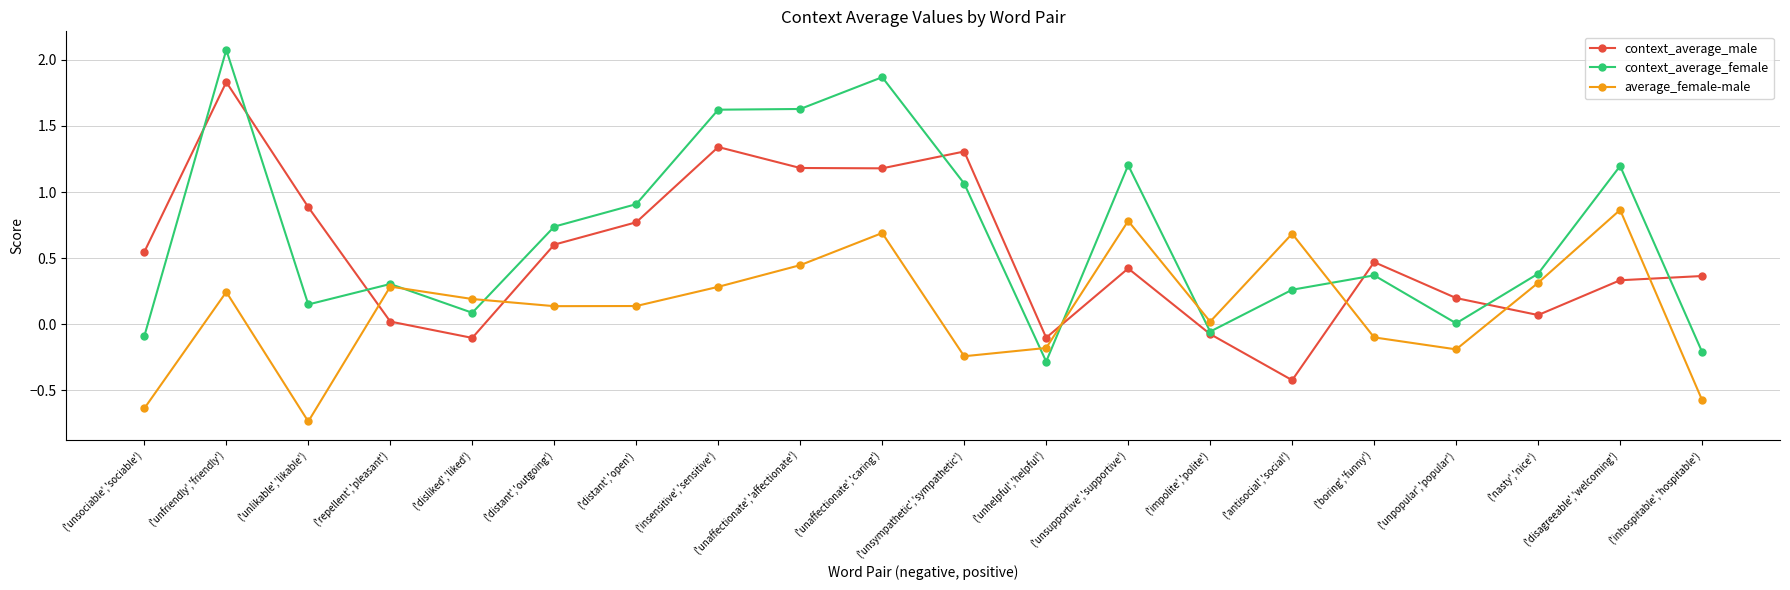

What is the spread (max minus min) of values at ('unaffectionate','affectionate')?

1.2